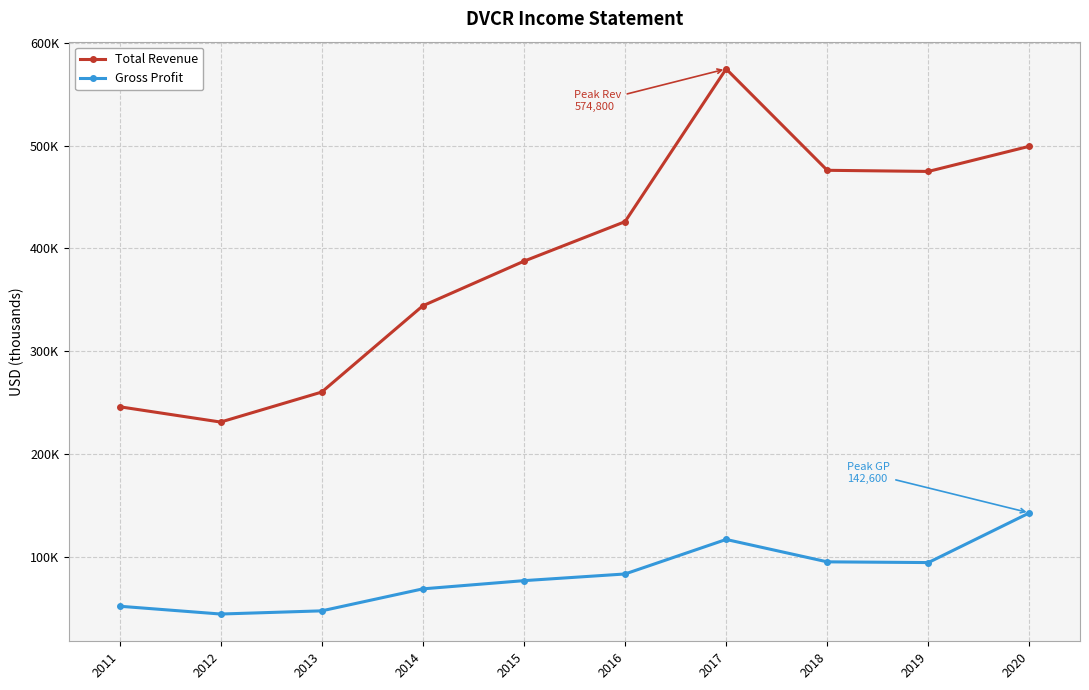

What is the sum of the Gross Profit values at 2019 and 2017?

210900